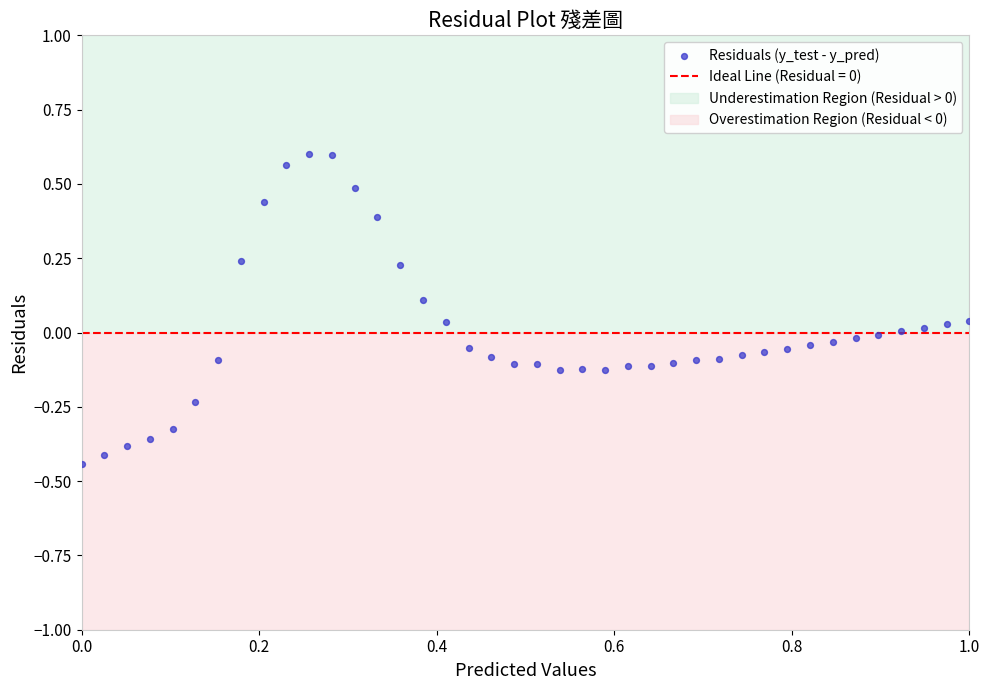

What is the range of X values (max minus min)?

1.0